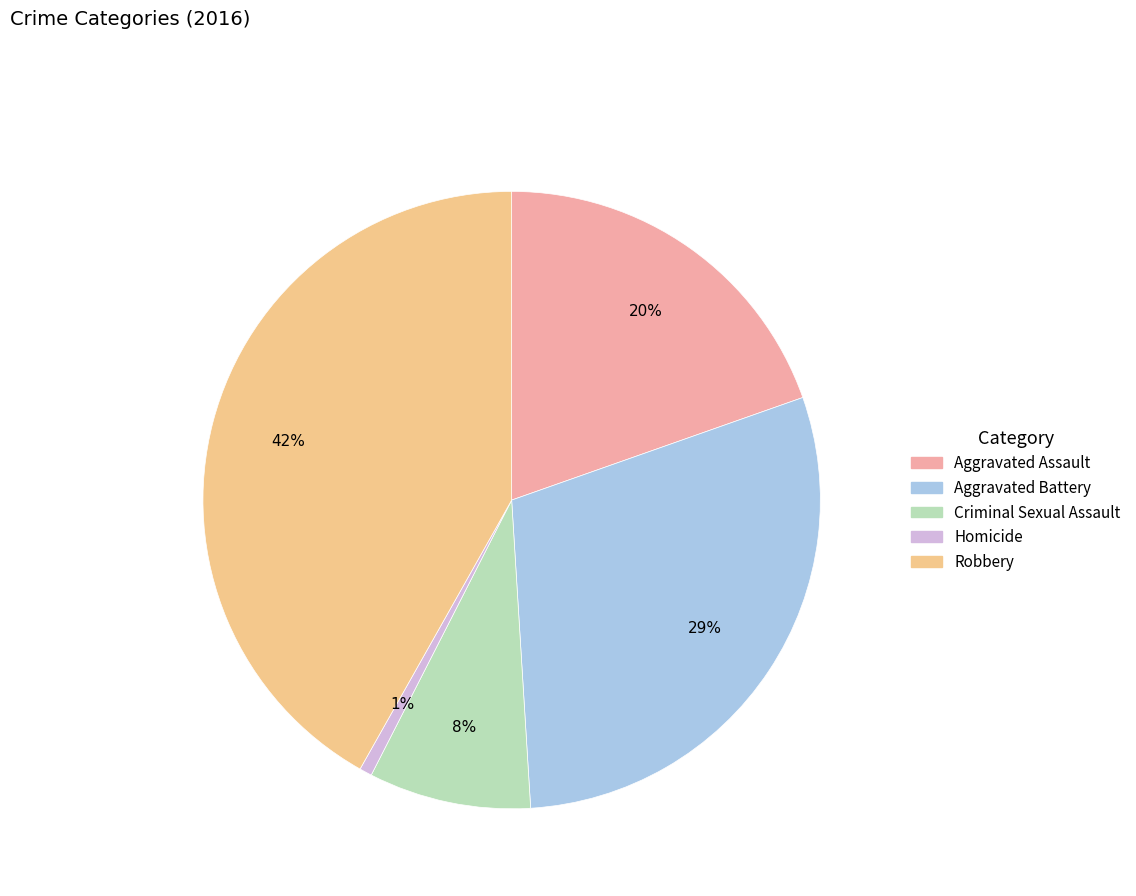

Between Criminal Sexual Assault and Homicide, which is larger?

Criminal Sexual Assault